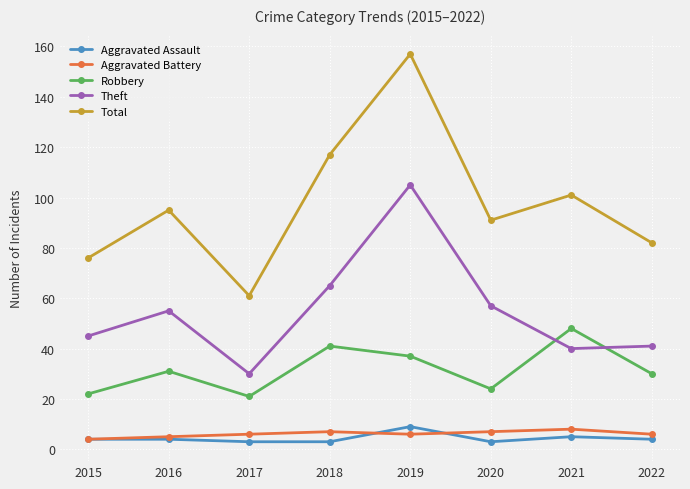

At how many categories does at least one series exceed 55?

8